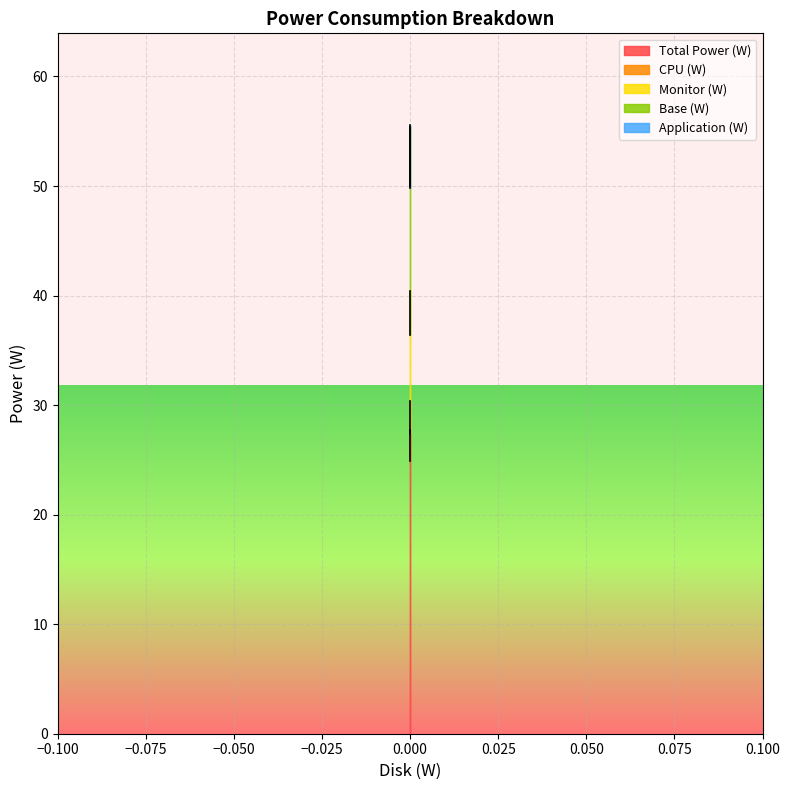

What is the sum of all Total Power (W) values?

80.3